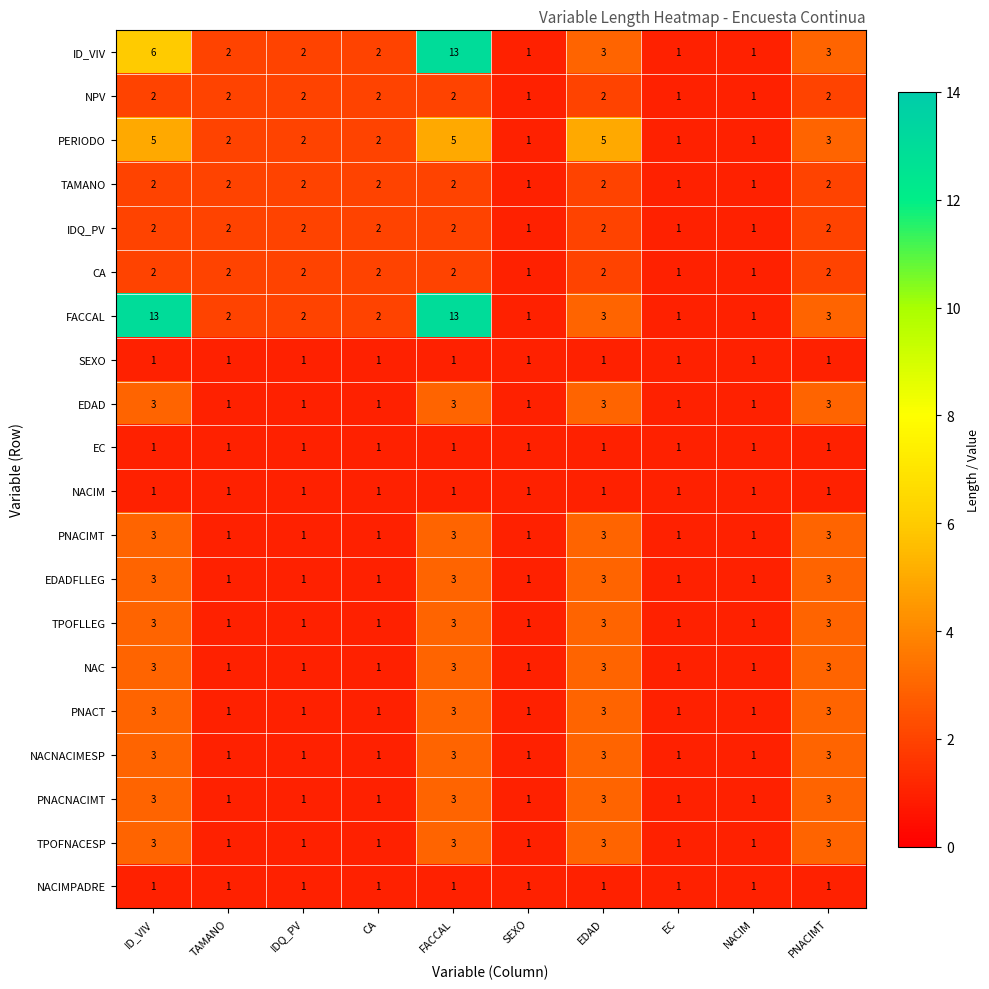

What is the highest value of the TPOFLLEG series?

3